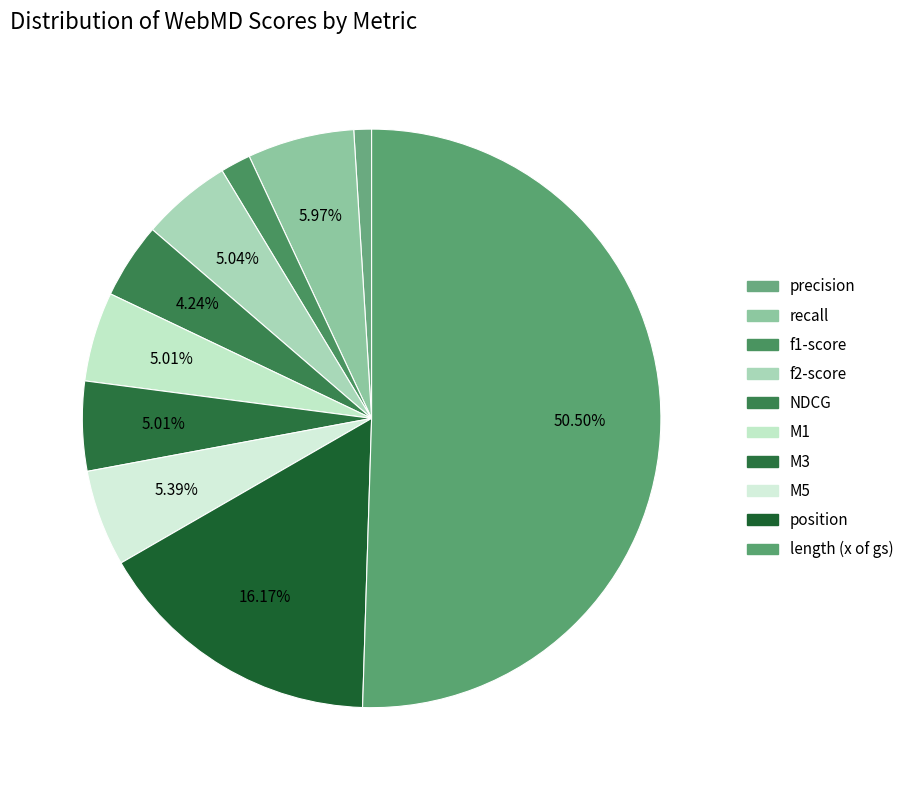

How many segments does this pie chart have?

10